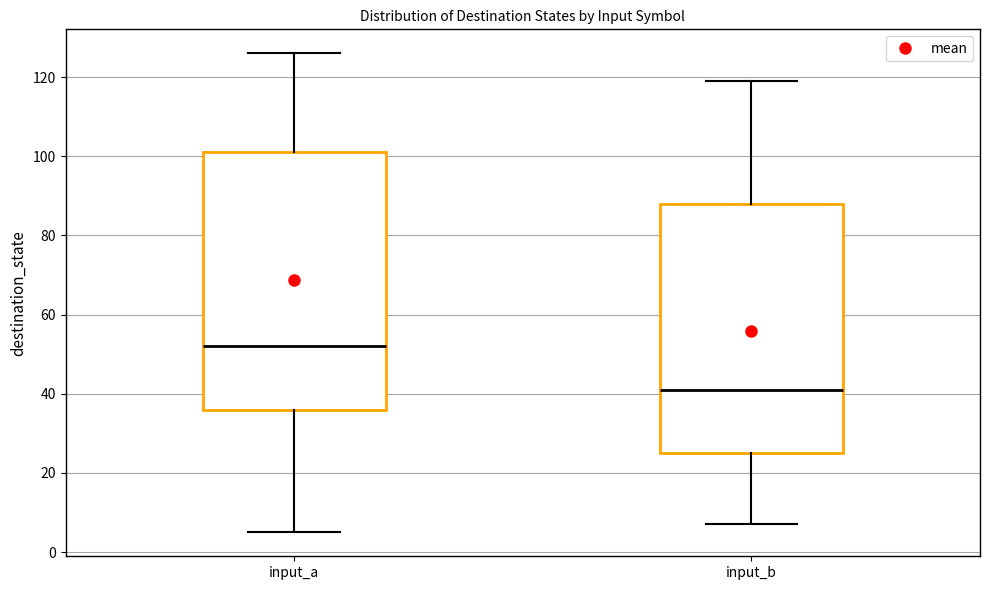

Comparing the boxes themselves (not the whiskers), which one is the tallest?

input_a